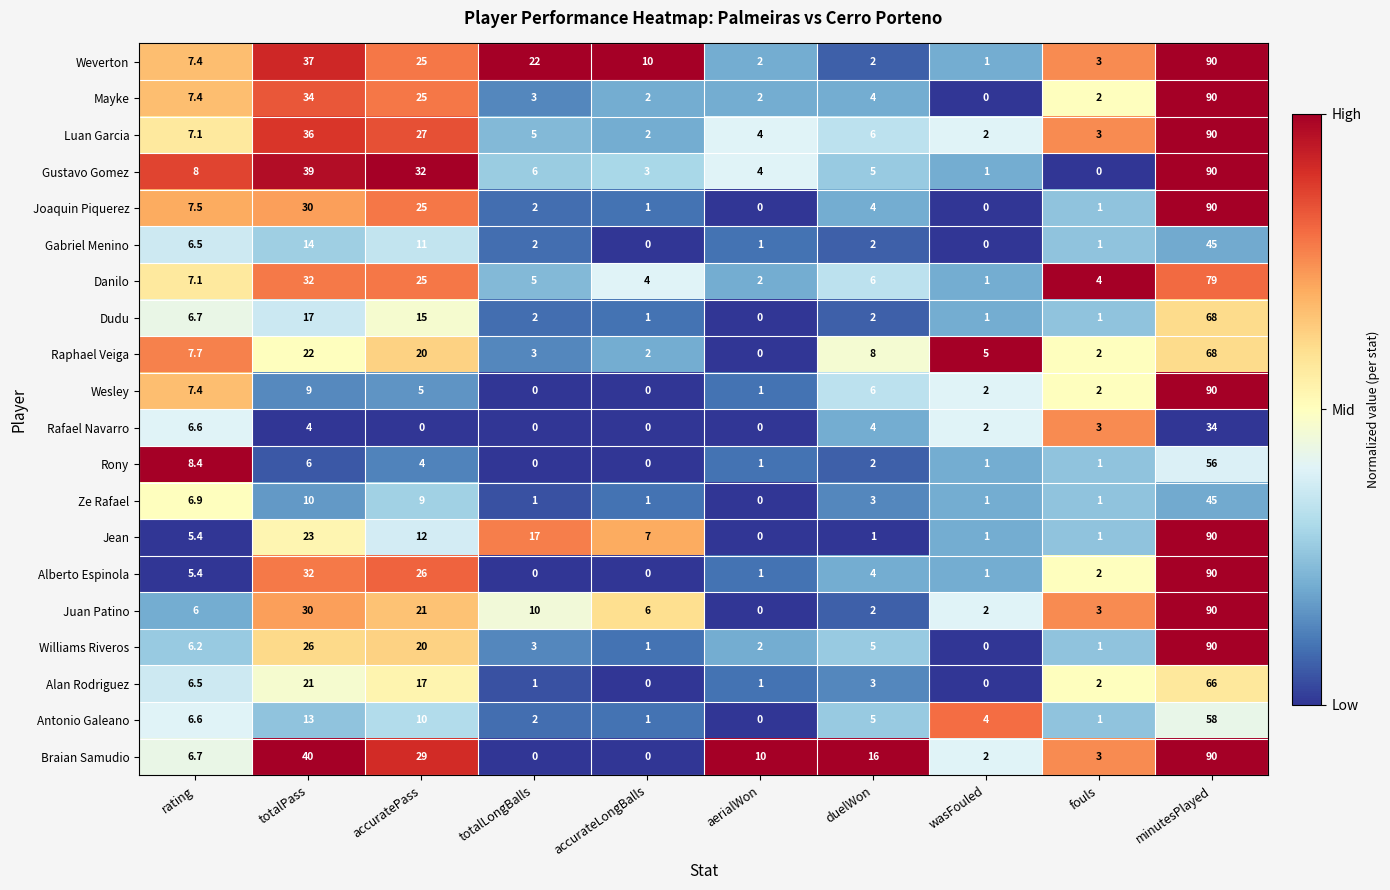

What is the difference between the Williams Riveros values at wasFouled and totalPass?

26.0